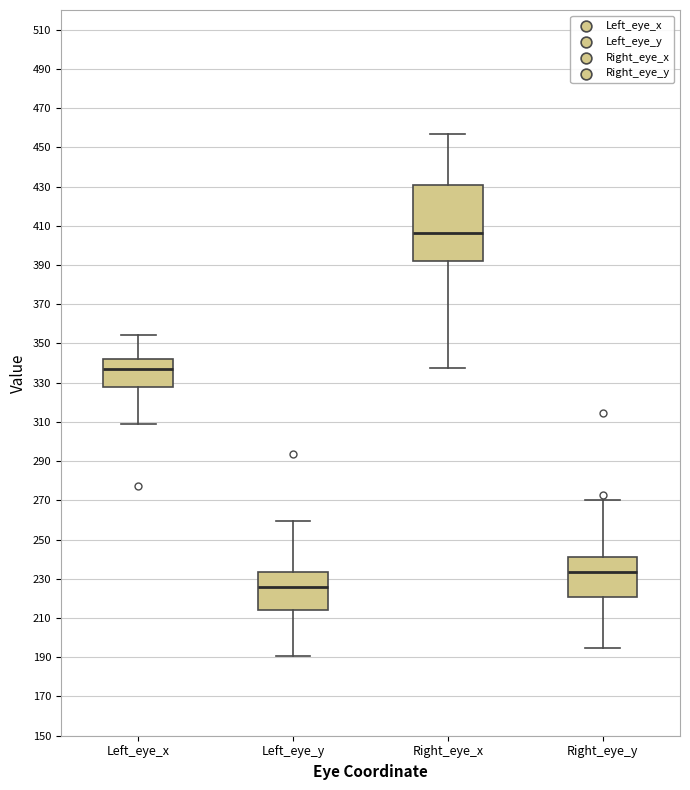

Reading left to right, transcribe this box plot: for each box, give where its median line is, the range the box spans, and where its two whiskers end, as read against the y-axis. The values are not printed on the chart, so give them approximately, as read against the axis.

Left_eye_x: median 338, box 328 to 342, whiskers 308 to 354
Left_eye_y: median 226, box 214 to 234, whiskers 190 to 260
Right_eye_x: median 406, box 392 to 430, whiskers 338 to 456
Right_eye_y: median 234, box 220 to 242, whiskers 194 to 270